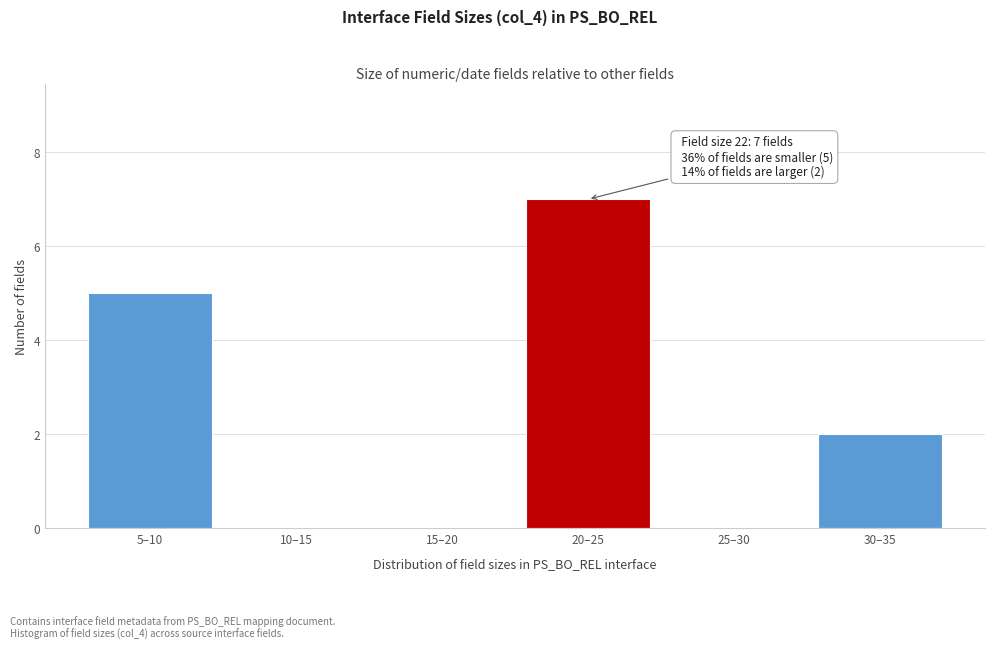

Reading left to right, list all the values displayed in this chart.

5–10=5	10–15=0	15–20=0	20–25=7	25–30=0	30–35=2